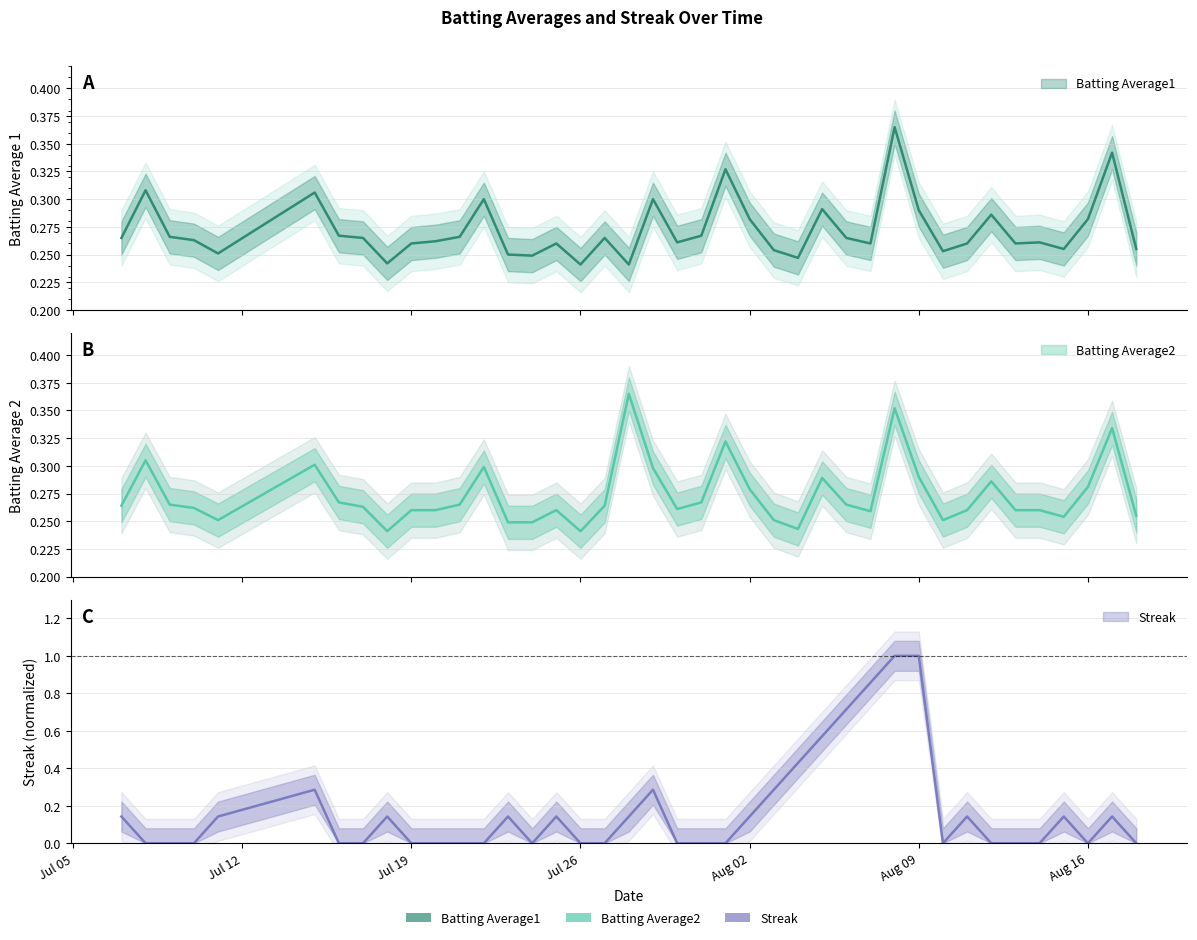

After their last crossing, which series has the higher values: Streak or Batting Average2?

Batting Average2